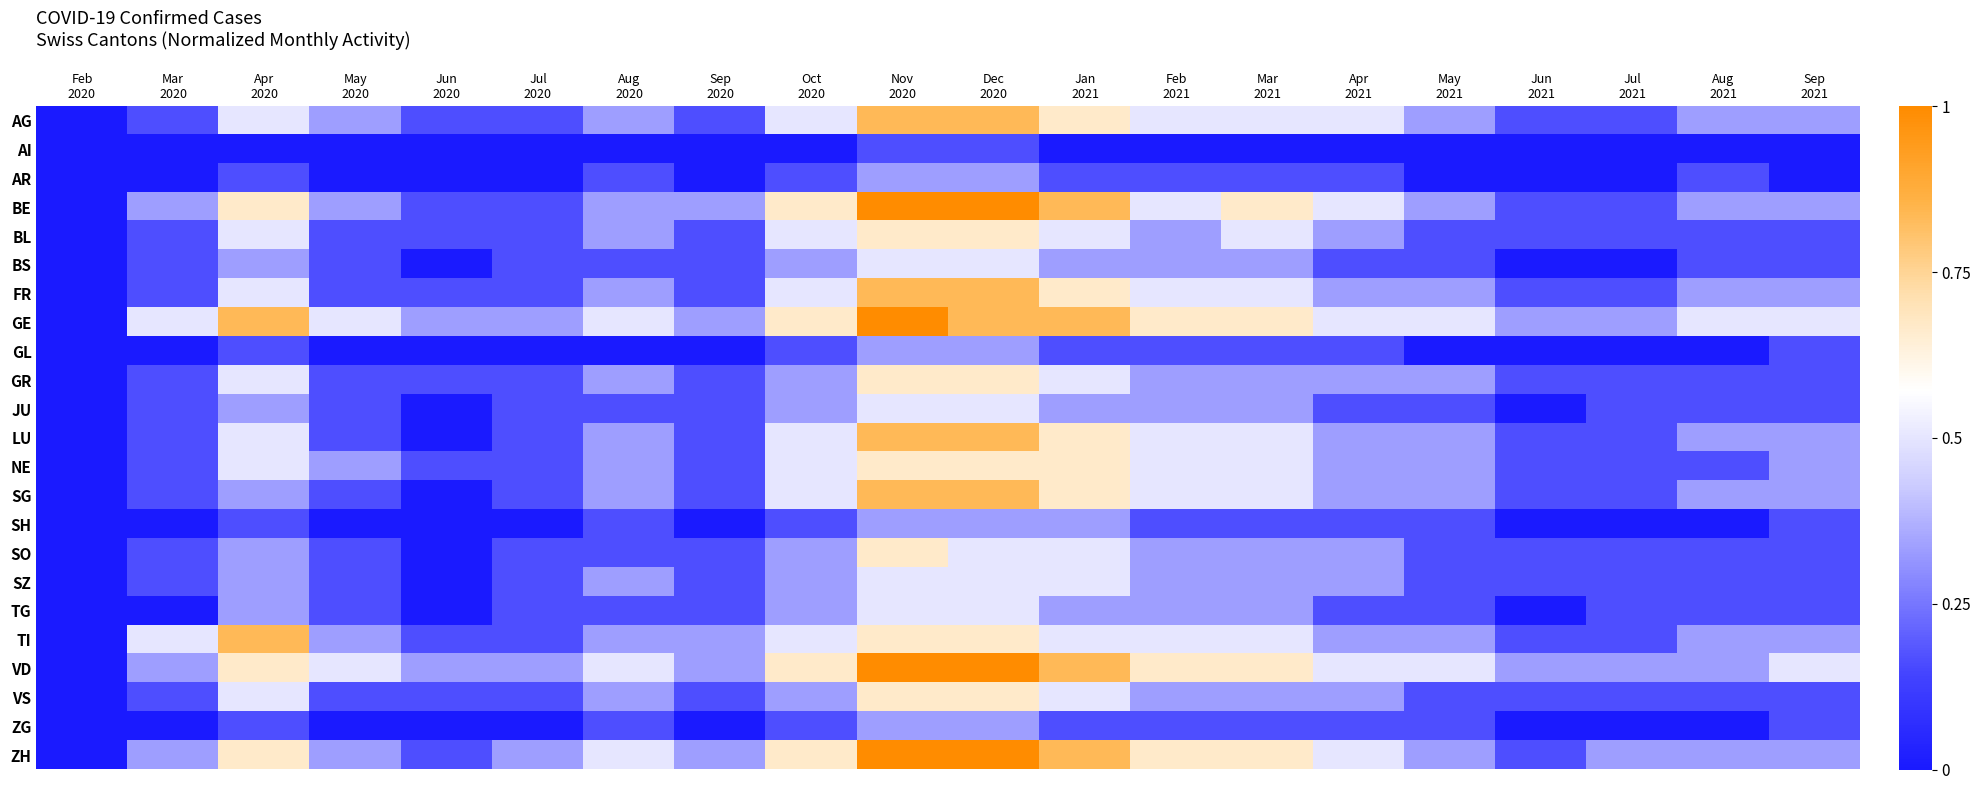

List the series in order of their peak value, highest first.

BE, GE, VD, ZH, AG, FR, LU, SG, TI, BL, GR, NE, SO, VS, BS, JU, SZ, TG, AR, GL, SH, ZG, AI